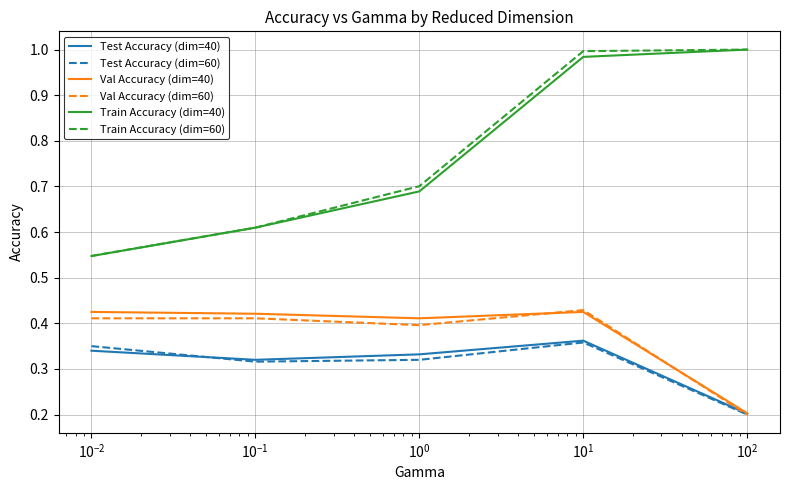

True or false: Train Accuracy (dim=40) and Test Accuracy (dim=40) cross at least once.

False